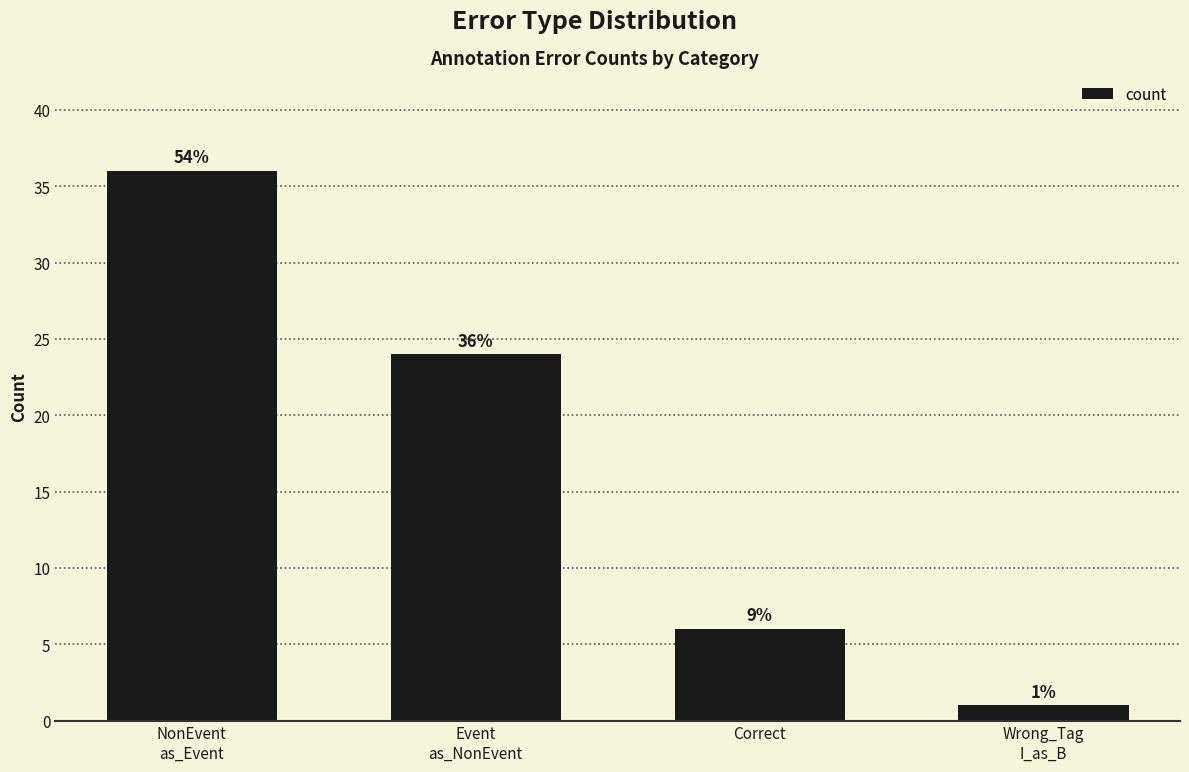

How many bars are there in total?

4